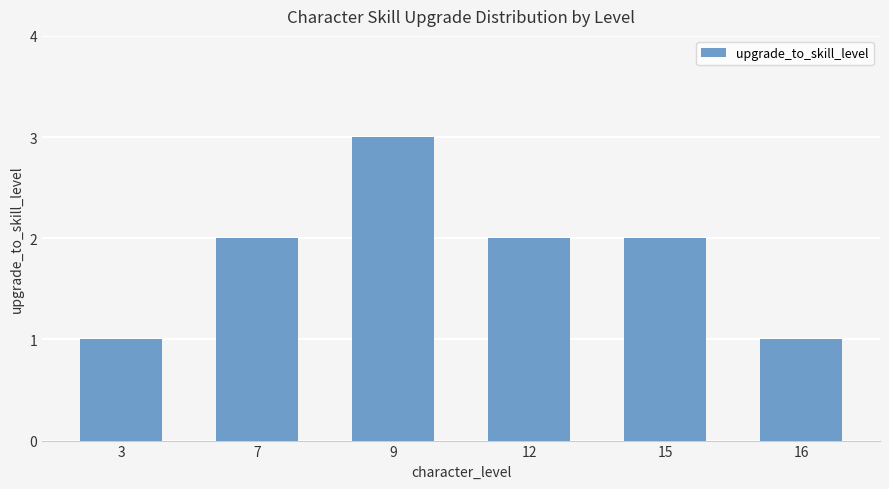

What is the sum of the values at 9 and 16?

4